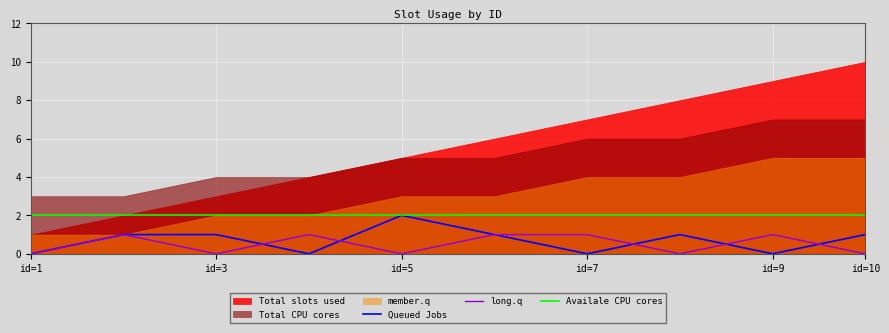

The value of Queued Jobs at id=1 is 0. True or false?

True